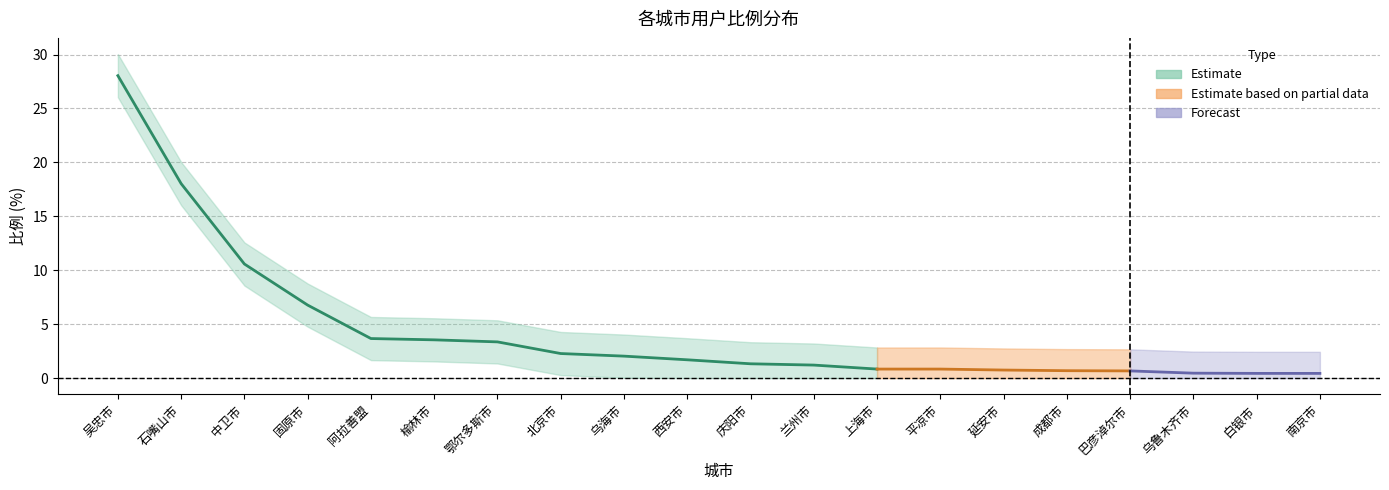

True or false: 比例 and 上界 intersect in this chart.

False